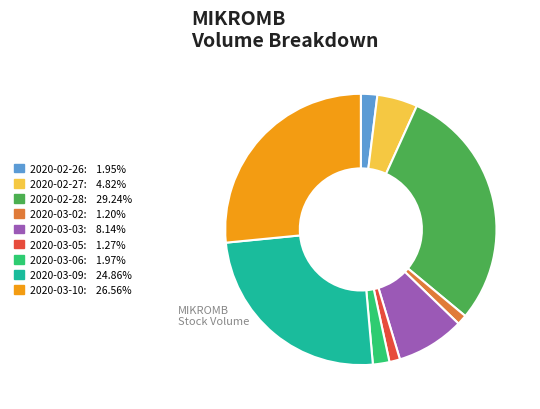

Which slice is the largest?

2020-02-28